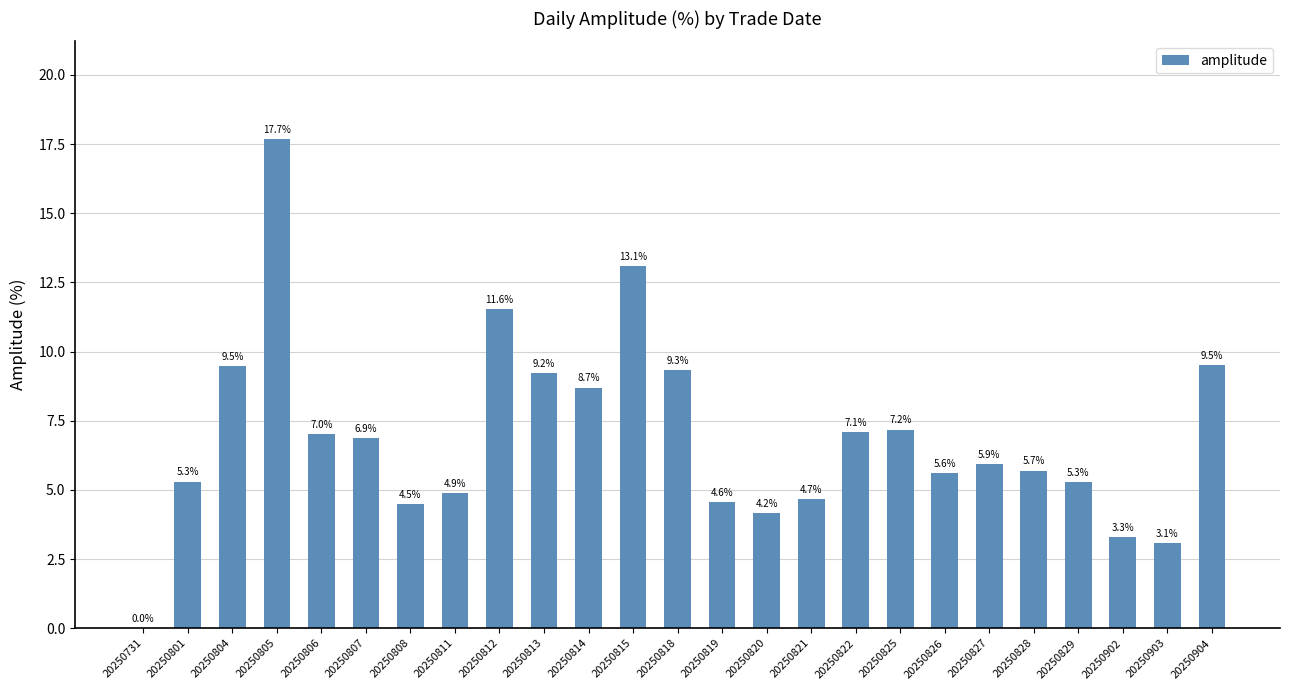

The value at 20250829 is 2.3. True or false?

False